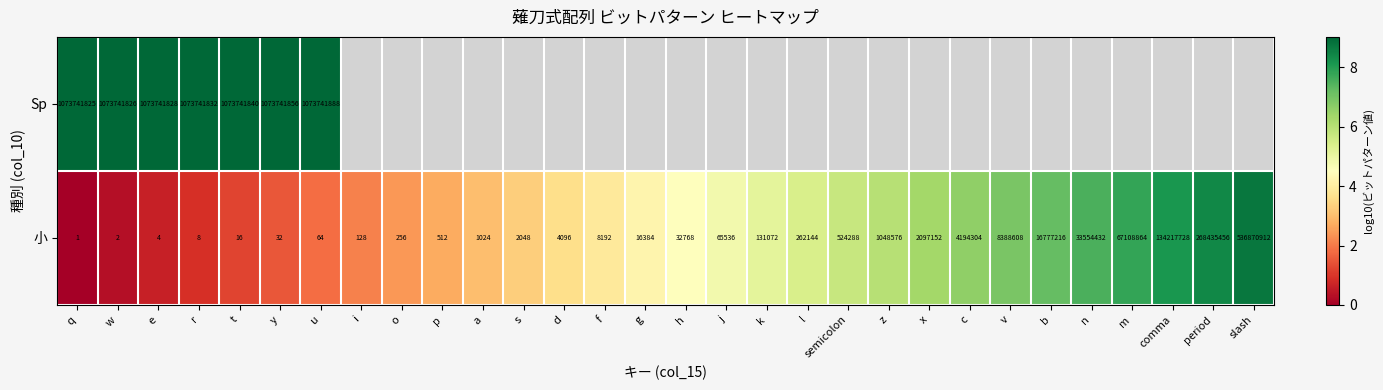

At y, list the series in order from smallest to largest.

小, Sp